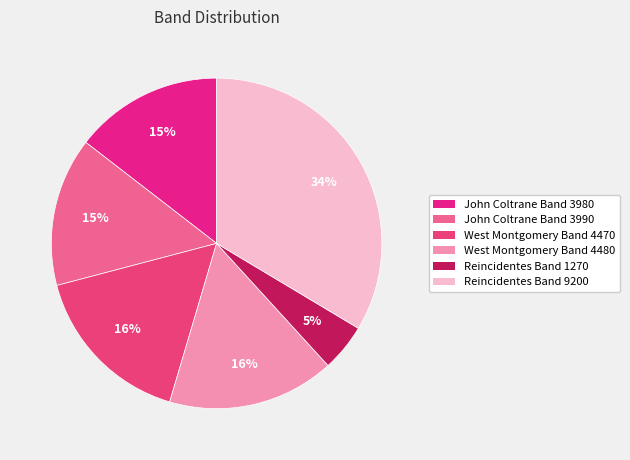

Count the number of slices in the pie.

6